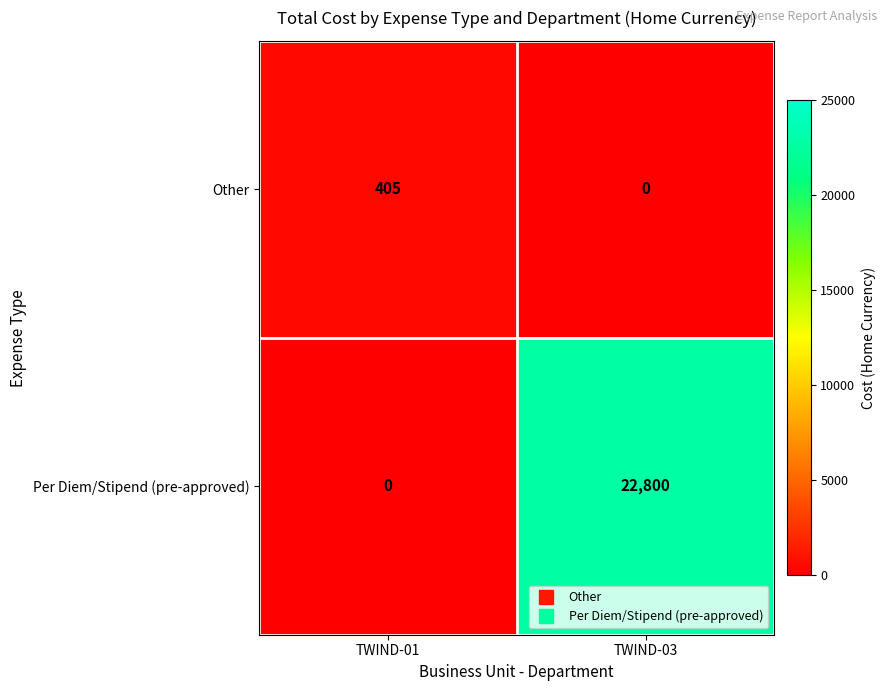

At which category is the sum across all series the highest?

TWIND-03